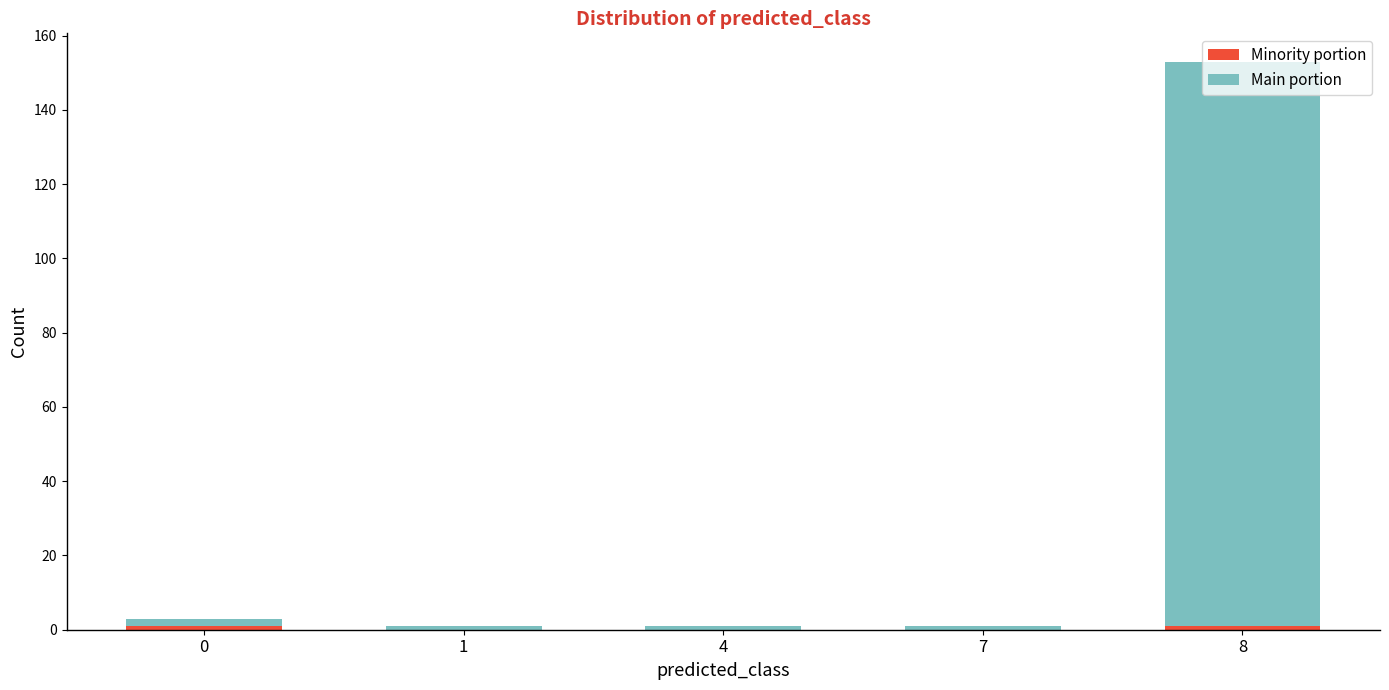

Count the number of categories in the chart.

5